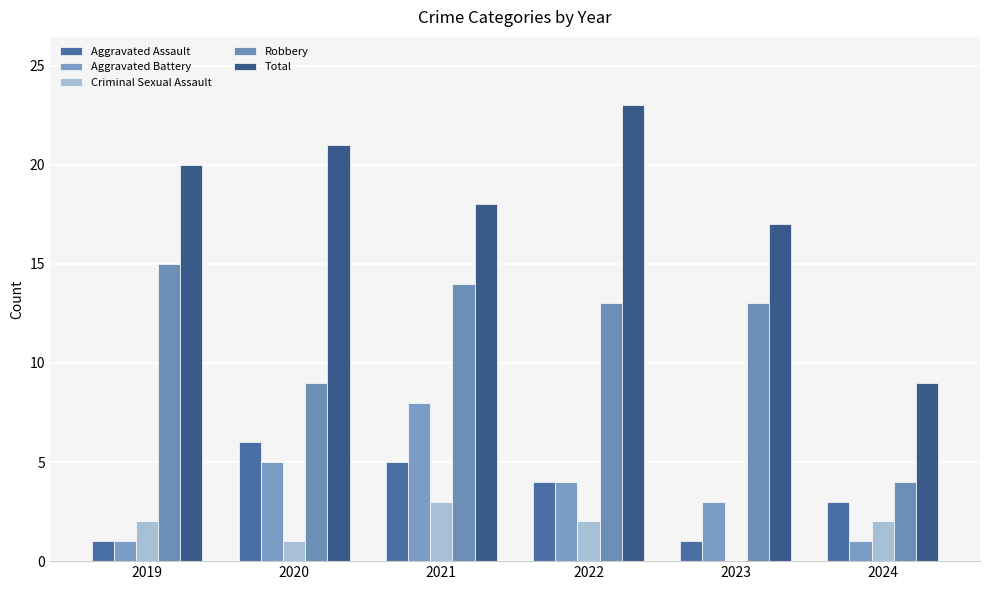

Which series changed the most between 2022 and 2024?

Total